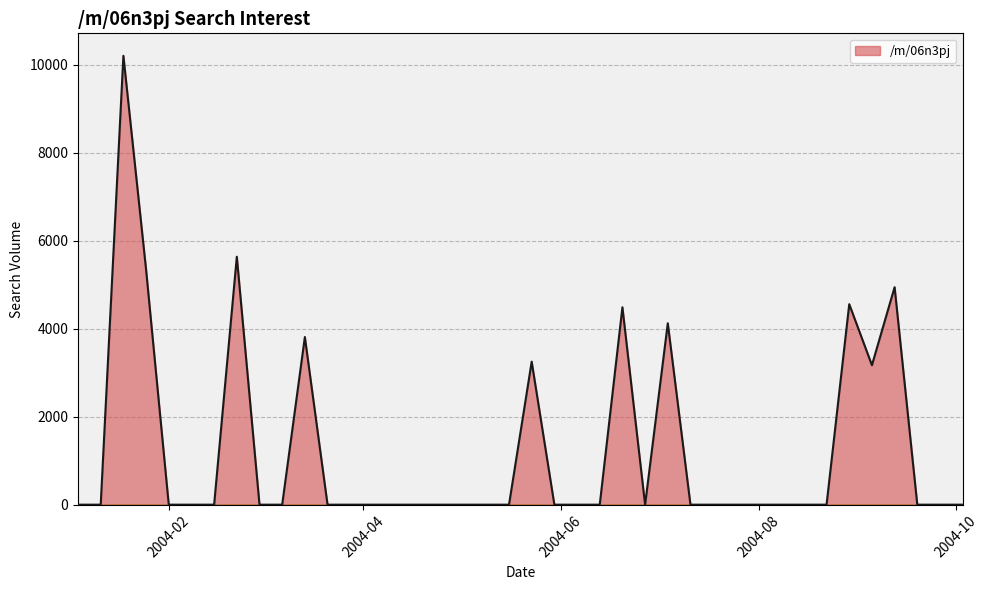

What is the maximum value shown in the chart?

10201.0